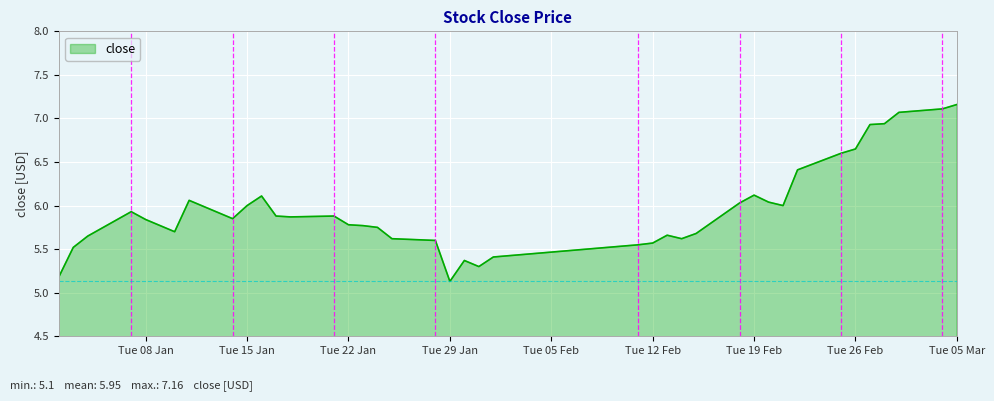

What is the difference between the maximum and minimum values?

2.0